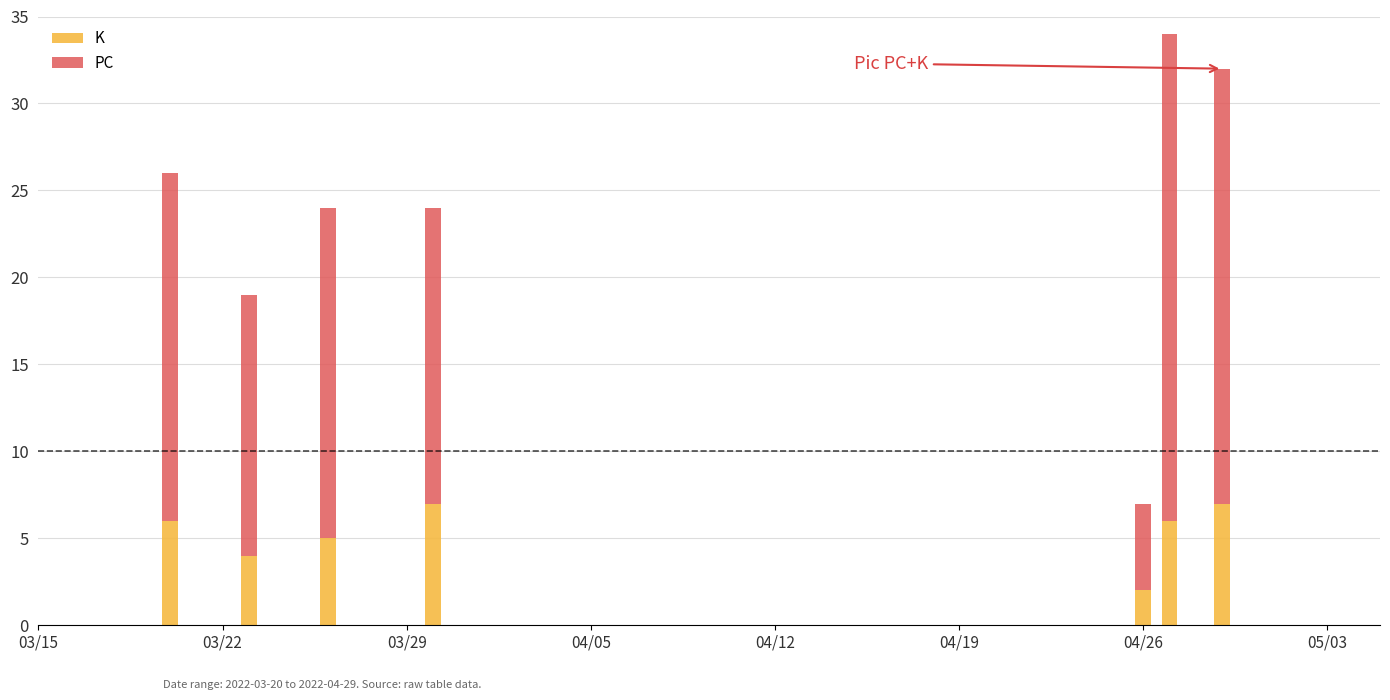

What is the sum of all K values?

37